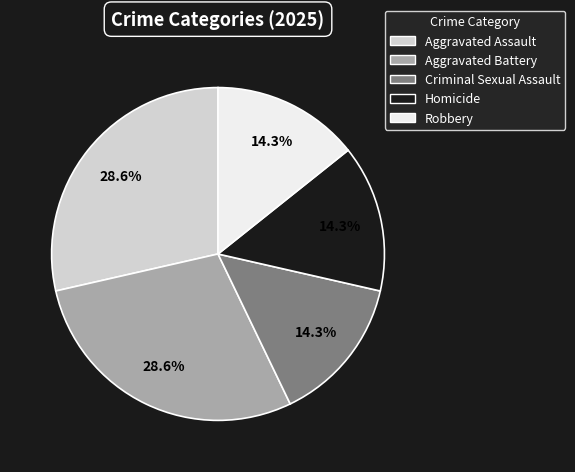

How many segments does this pie chart have?

5